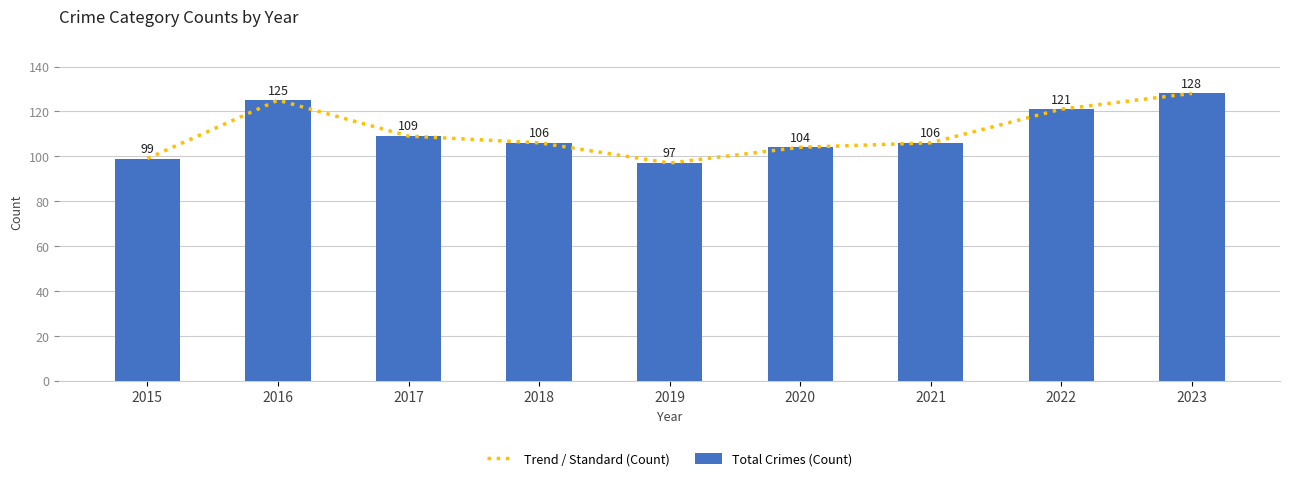

What is the approximate value of Total Crimes (Count) at 2022?

121